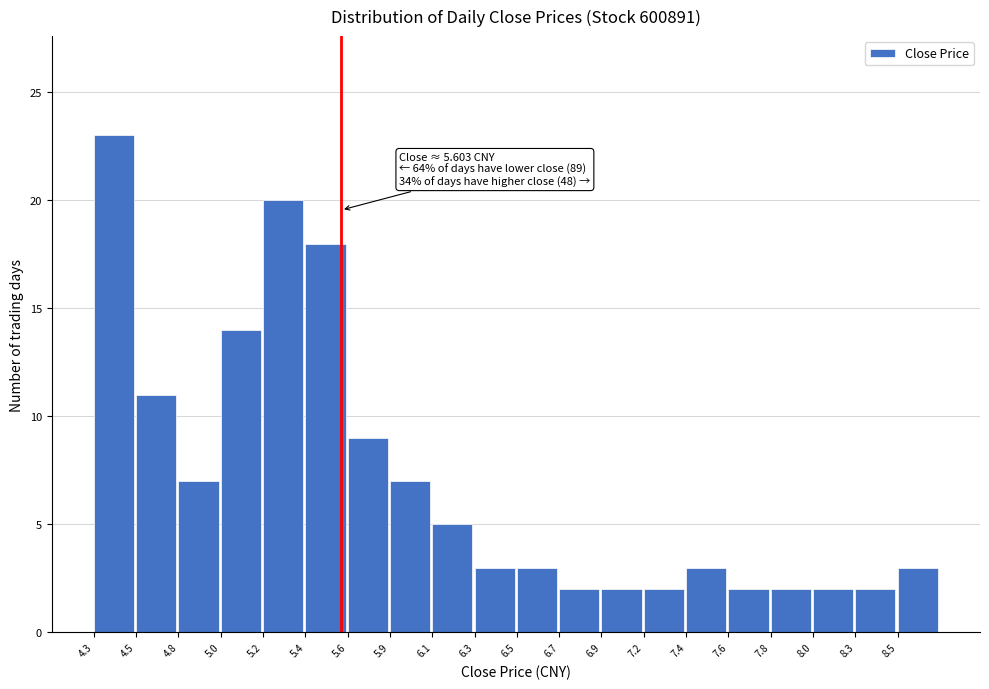

Reading left to right, transcribe all the data shown in this chart.

4.3=23	4.5=11	4.8=7	5.0=14	5.2=20	5.4=18	5.6=9	5.9=7	6.1=5	6.3=3	6.5=3	6.7=2	6.9=2	7.2=2	7.4=3	7.6=2	7.8=2	8.0=2	8.3=2	8.5=3